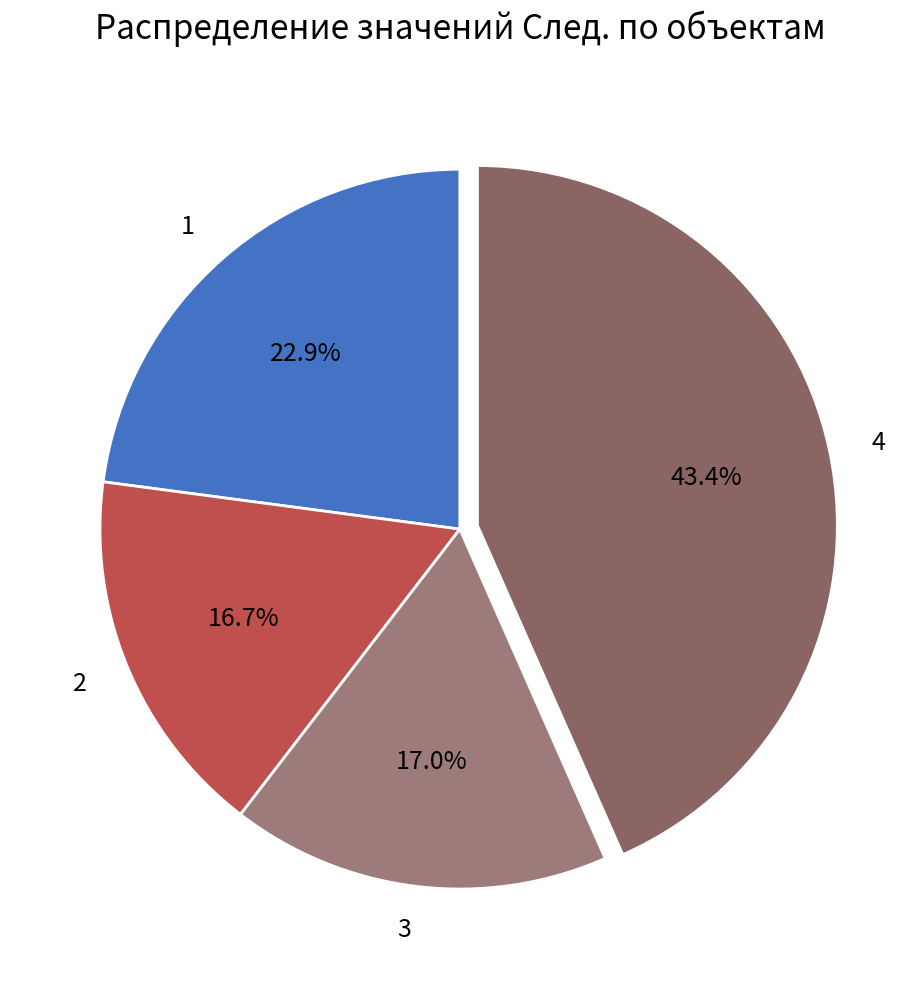

Which category has the biggest portion of the pie?

4